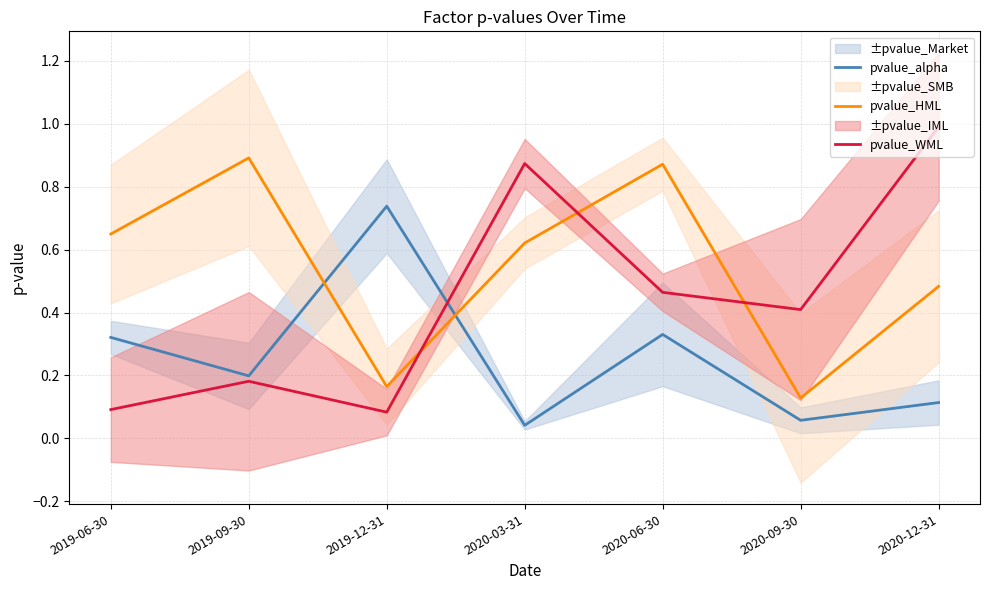

What is the sum of all pvalue_HML values?

3.8